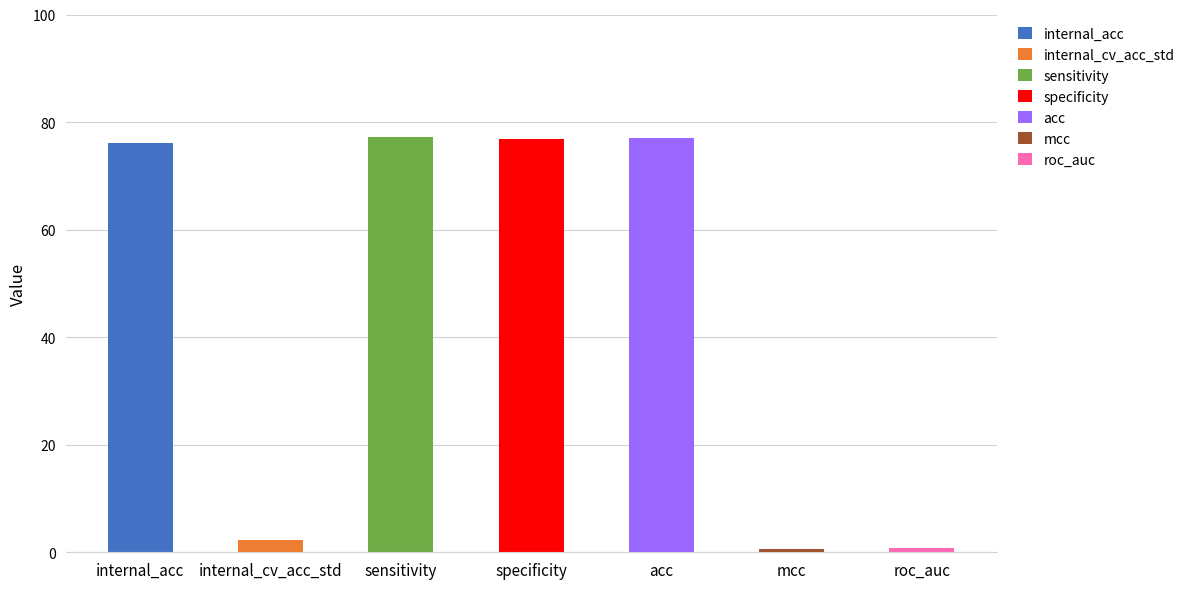

What is the difference between the values at roc_auc and internal_acc?

75.3